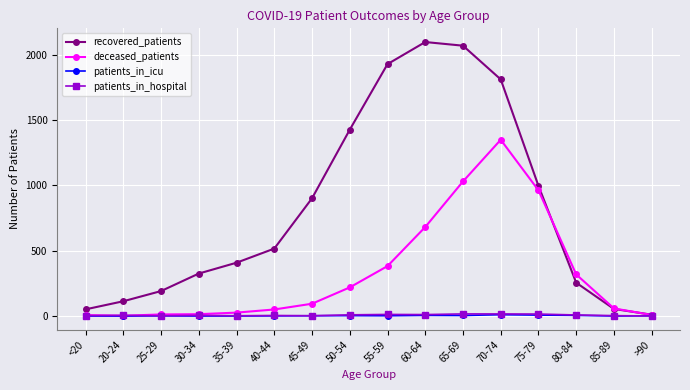

Between 30-34 and >90, which series saw the biggest shift?

recovered_patients